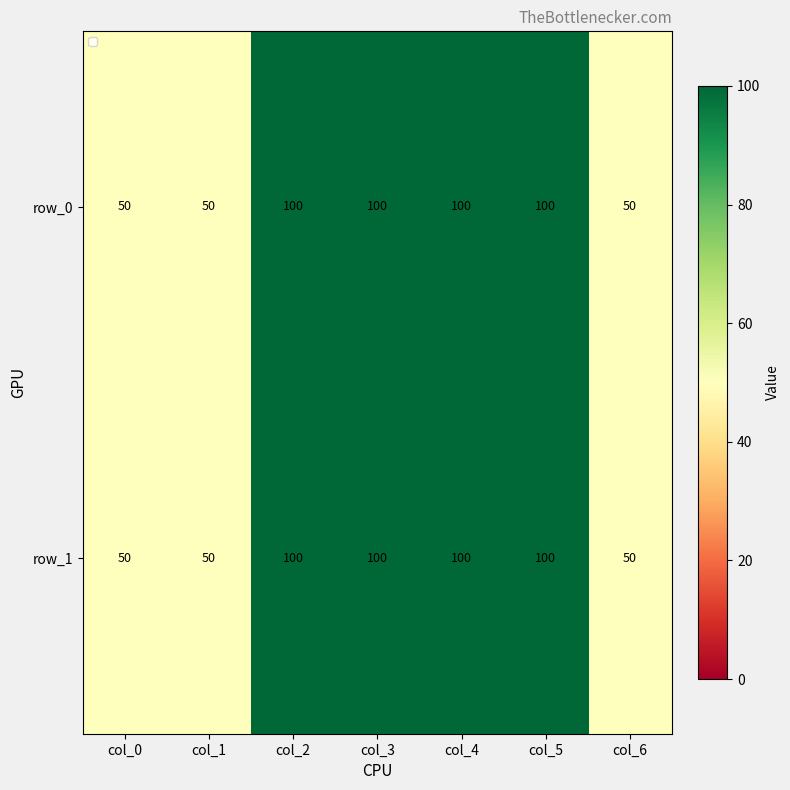

How many data points does each series have?

7